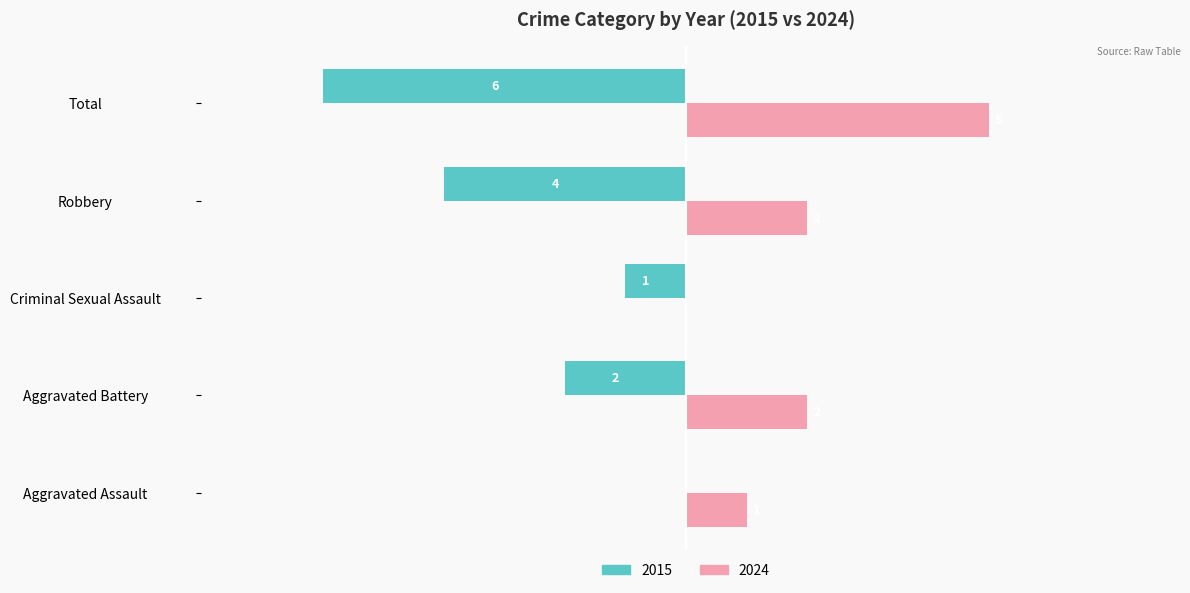

Reading right to left, what are all the values shown in this chart?

Married: Total=-6	Robbery=-4	Criminal Sexual Assault=-1	Aggravated Battery=-2	Aggravated Assault=0
Unmarried: Total=5	Robbery=2	Criminal Sexual Assault=0	Aggravated Battery=2	Aggravated Assault=1